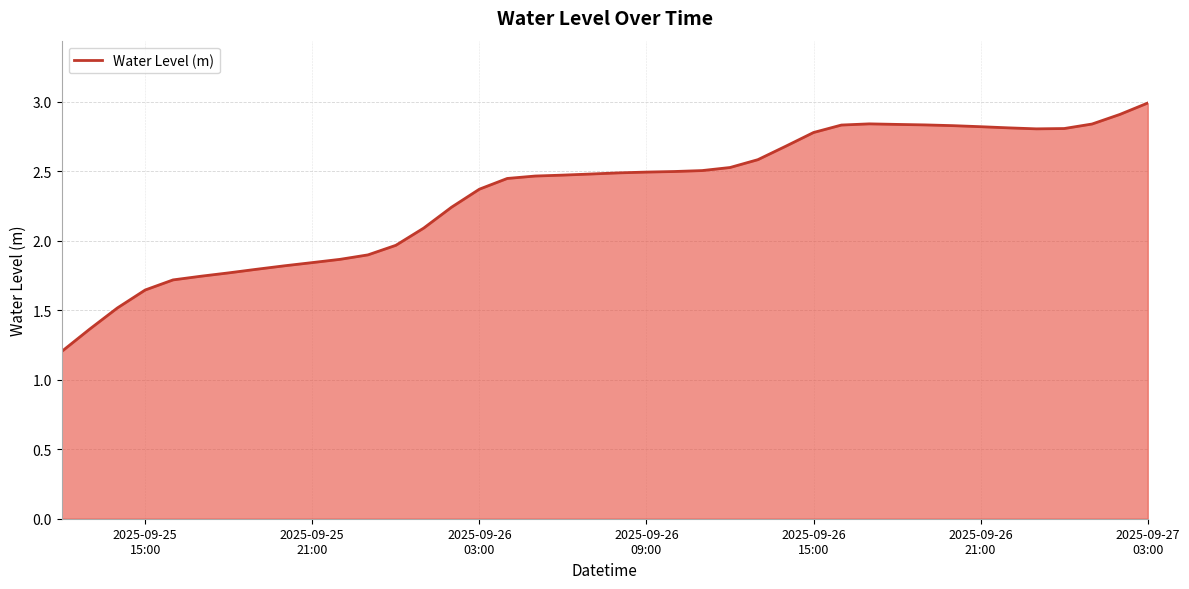

What is the greatest value displayed?

3.0